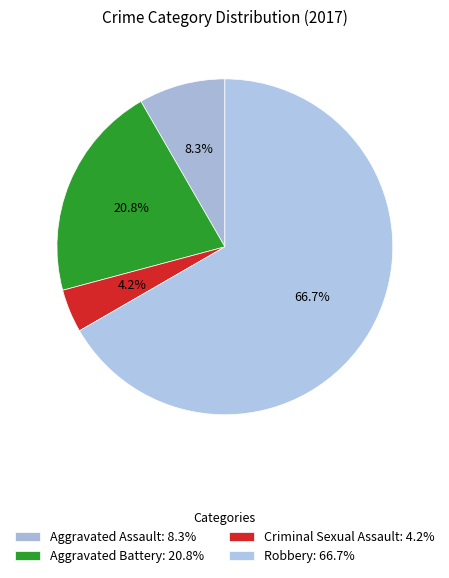

Rank the categories by value from highest to lowest.

Robbery, Aggravated Battery, Aggravated Assault, Criminal Sexual Assault